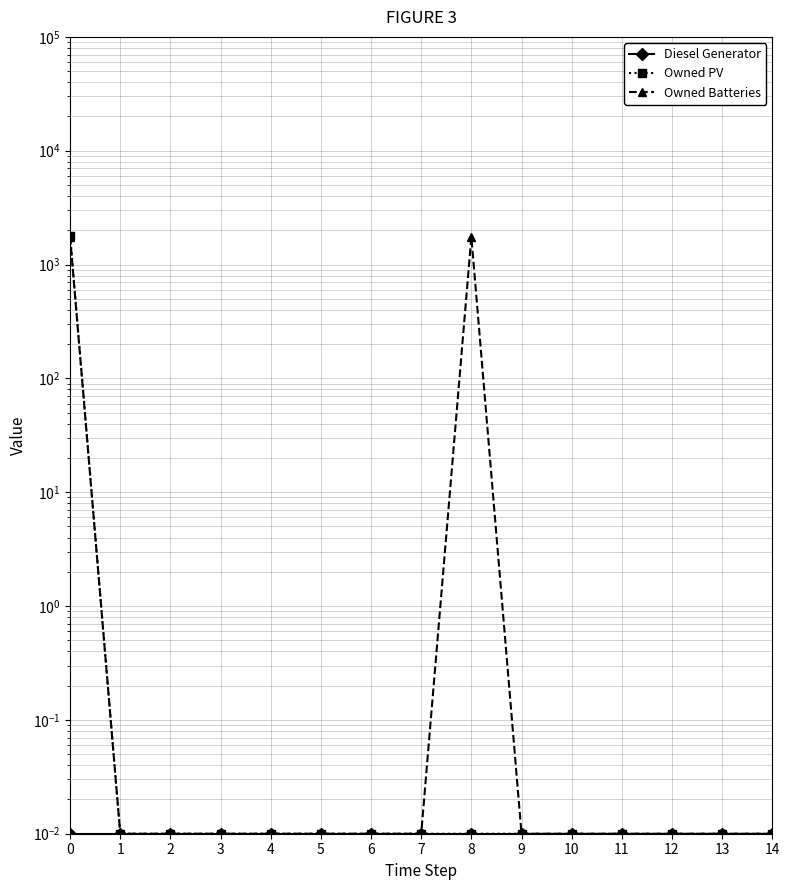

Reading left to right, what are all the values shown in this chart?

Diesel Generator: 0=0.0	1=0.0	2=0.0	3=0.0	4=0.0	5=0.0	6=0.0	7=0.0	8=0.0	9=0.0	10=0.0	11=0.0	12=0.0	13=0.0	14=0.0
Owned PV: 0=1787.0	1=0.0	2=0.0	3=0.0	4=0.0	5=0.0	6=0.0	7=0.0	8=0.0	9=0.0	10=0.0	11=0.0	12=0.0	13=0.0	14=0.0
Owned Batteries: 0=1749.0	1=0.0	2=0.0	3=0.0	4=0.0	5=0.0	6=0.0	7=0.0	8=1749.0	9=0.0	10=0.0	11=0.0	12=0.0	13=0.0	14=0.0